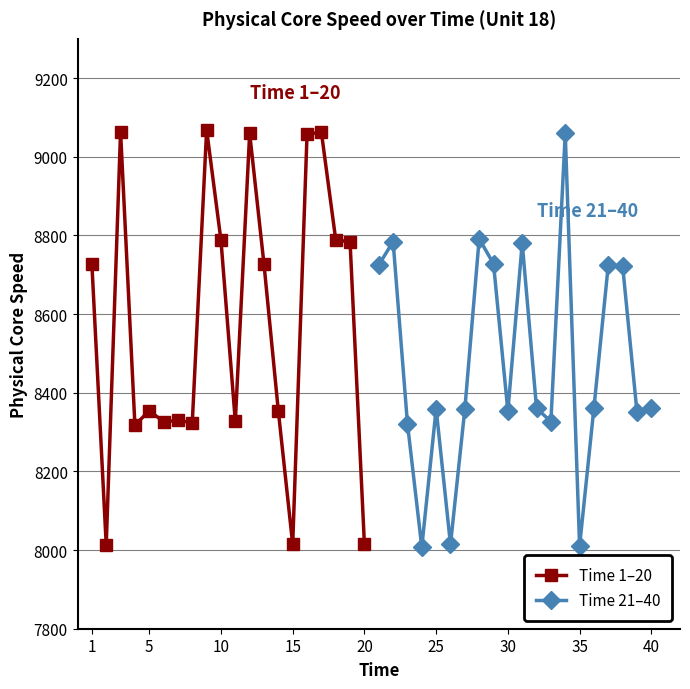

Count the number of categories in the chart.

20